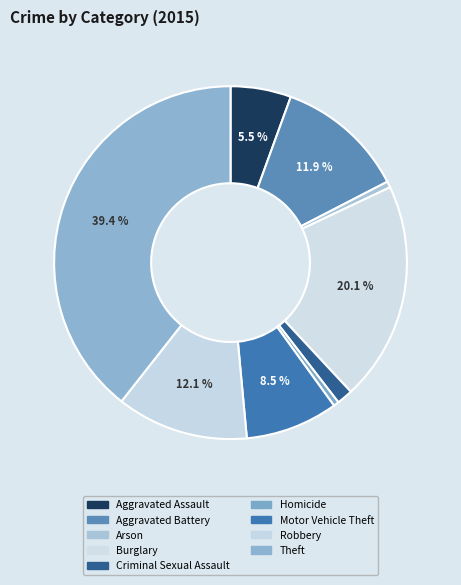

Count the number of slices in the pie.

9